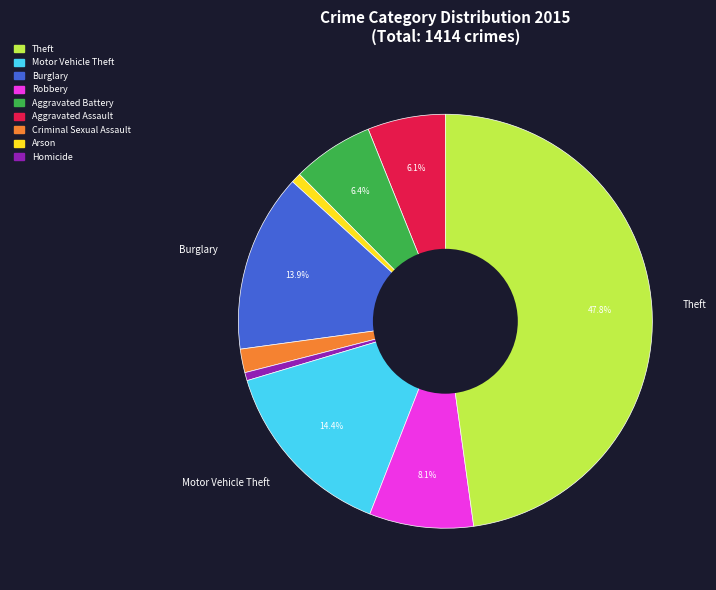

Is there a majority slice in this chart?

No